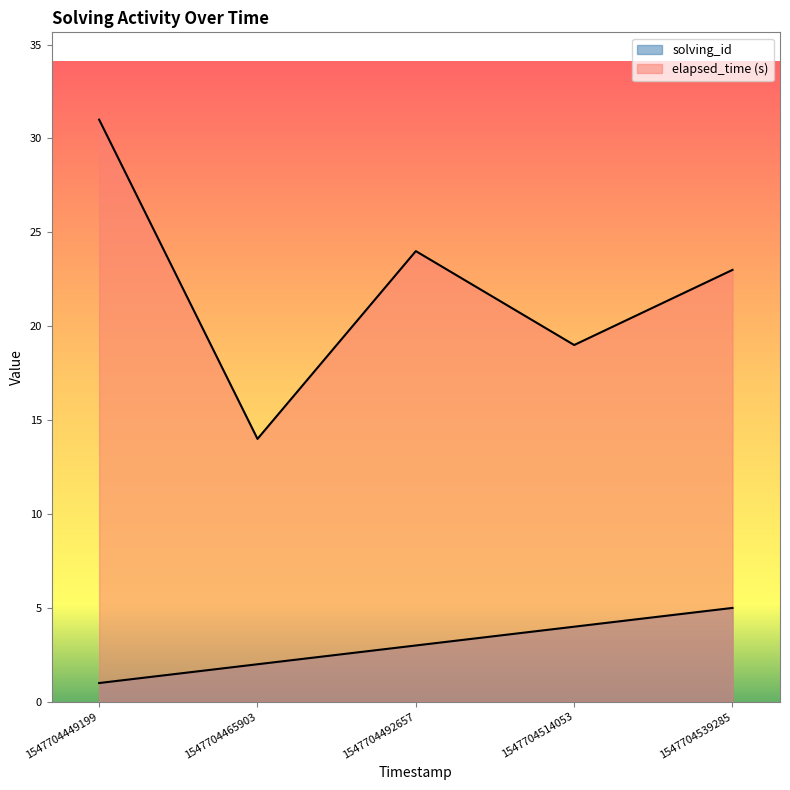

How many lines are shown in the chart?

2